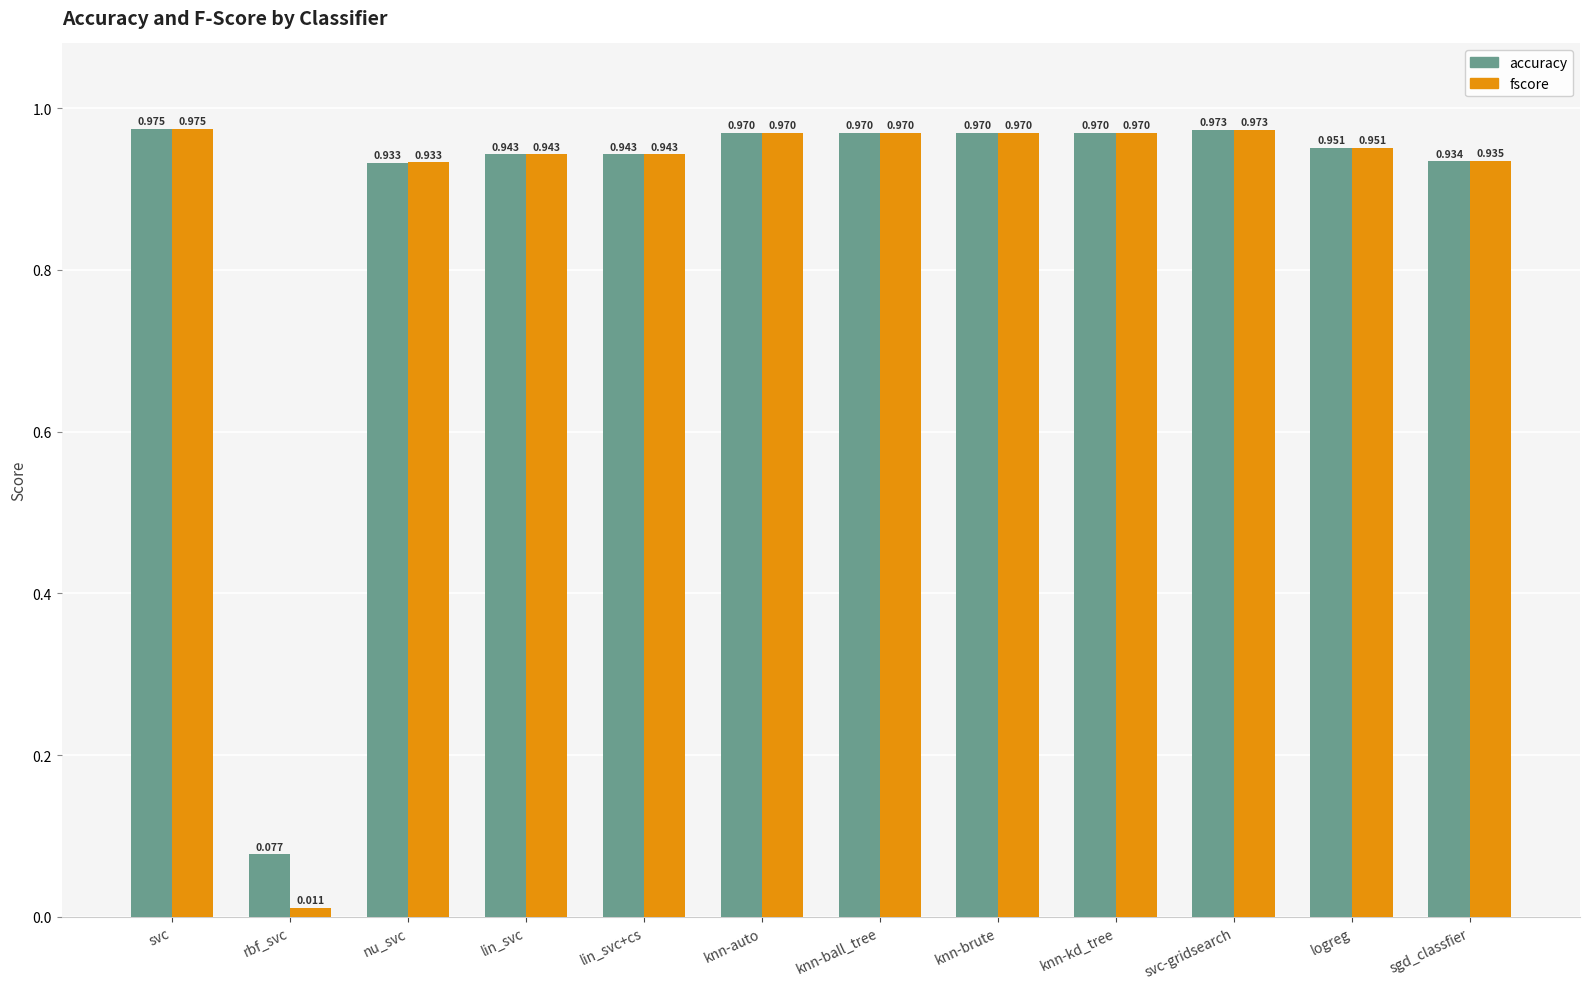

Where is fscore nearest to the value 0?

rbf_svc